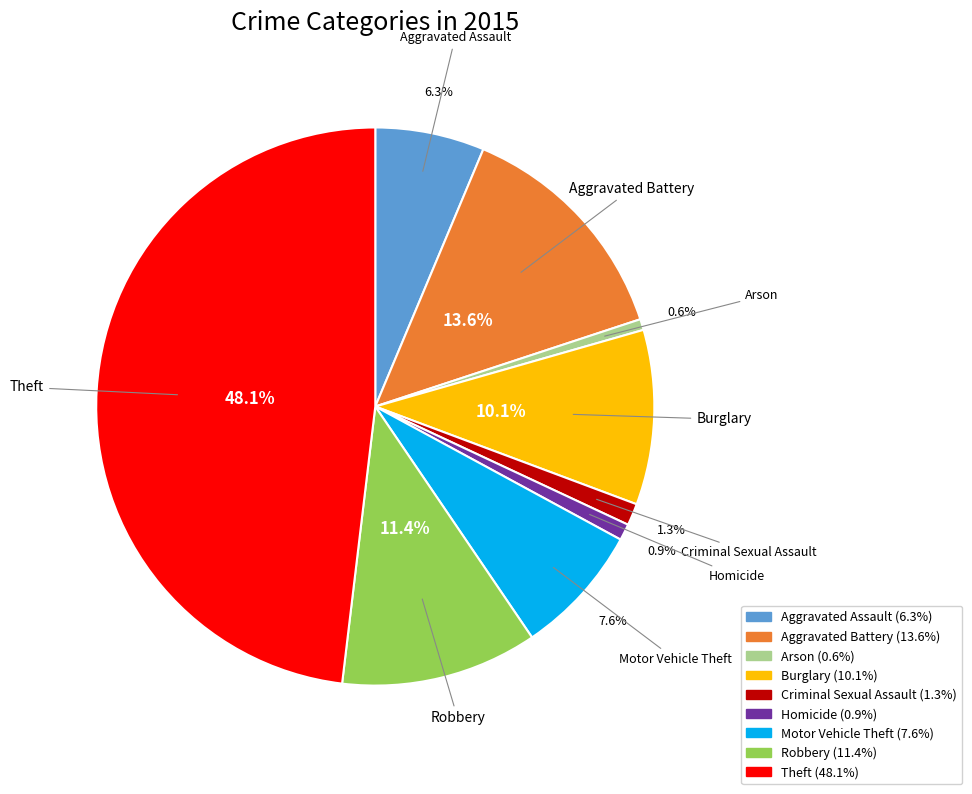

Does Homicide represent more than half of the total?

No